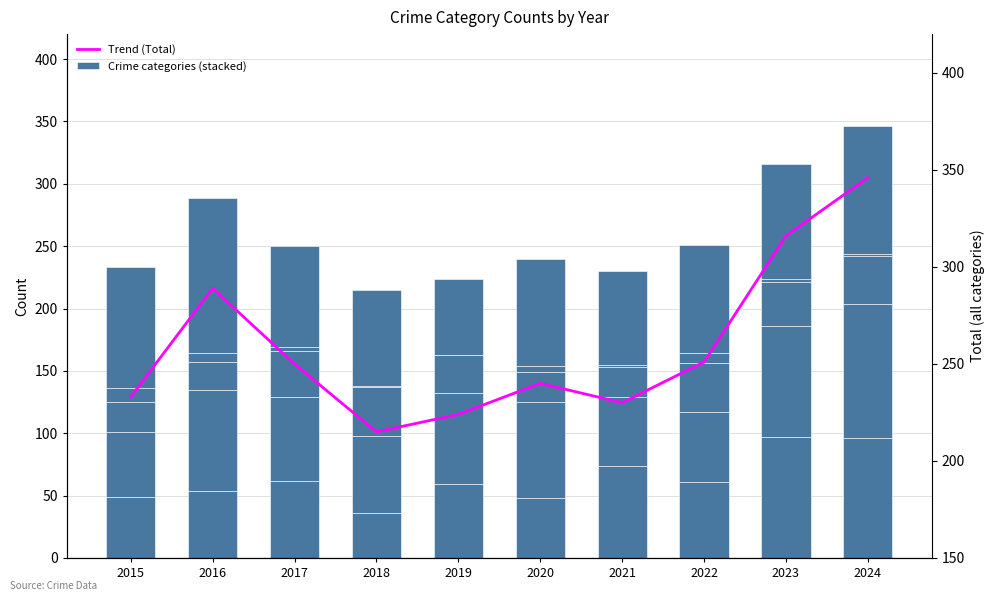

Reading left to right, what are all the values shown in this chart?

Aggravated Assault: 2015=49	2016=54	2017=62	2018=36	2019=59	2020=48	2021=74	2022=61	2023=97	2024=96
Aggravated Battery: 2015=52	2016=81	2017=67	2018=62	2019=73	2020=77	2021=55	2022=56	2023=89	2024=108
Criminal Sexual Assault: 2015=24	2016=22	2017=37	2018=39	2019=31	2020=24	2021=24	2022=39	2023=35	2024=38
Homicide: 2015=11	2016=7	2017=3	2018=1	2019=0	2020=5	2021=2	2022=8	2023=3	2024=2
Robbery: 2015=97	2016=125	2017=81	2018=77	2019=61	2020=86	2021=75	2022=87	2023=92	2024=102
Trend (Total): 2015=233	2016=289	2017=250	2018=215	2019=224	2020=240	2021=230	2022=251	2023=316	2024=346